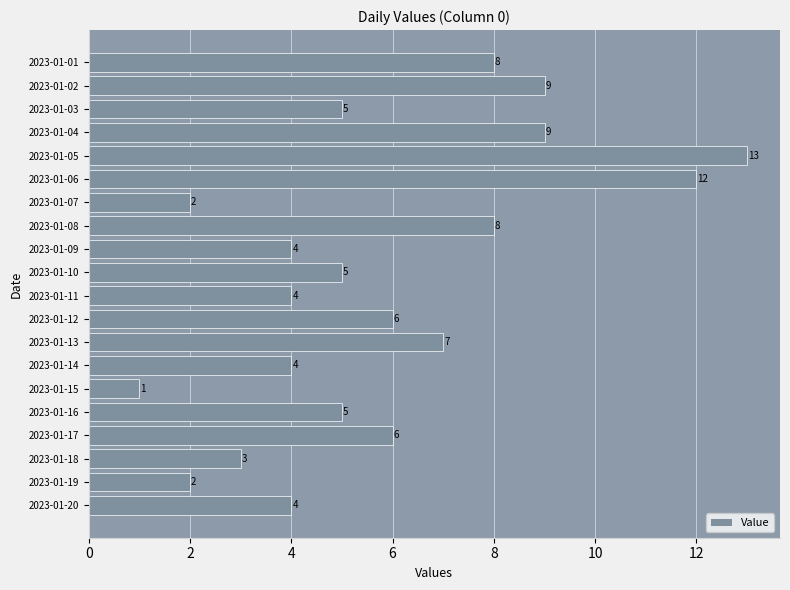

What is the minimum value shown in the chart?

1